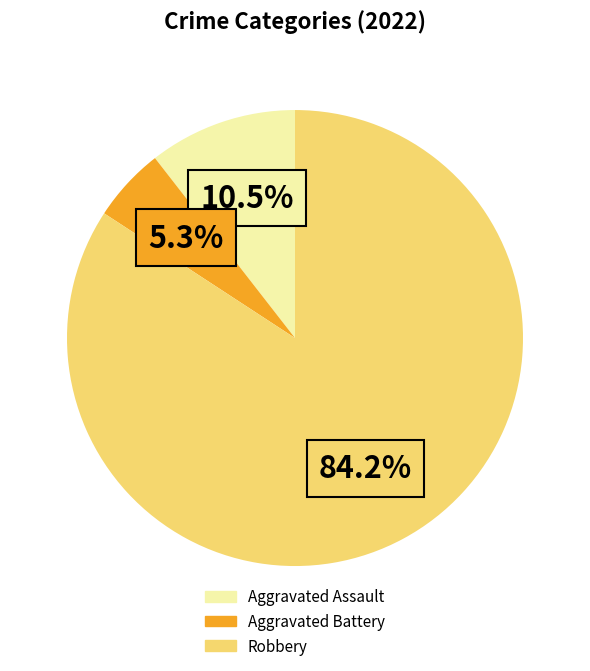

Which category accounts for the majority?

Robbery